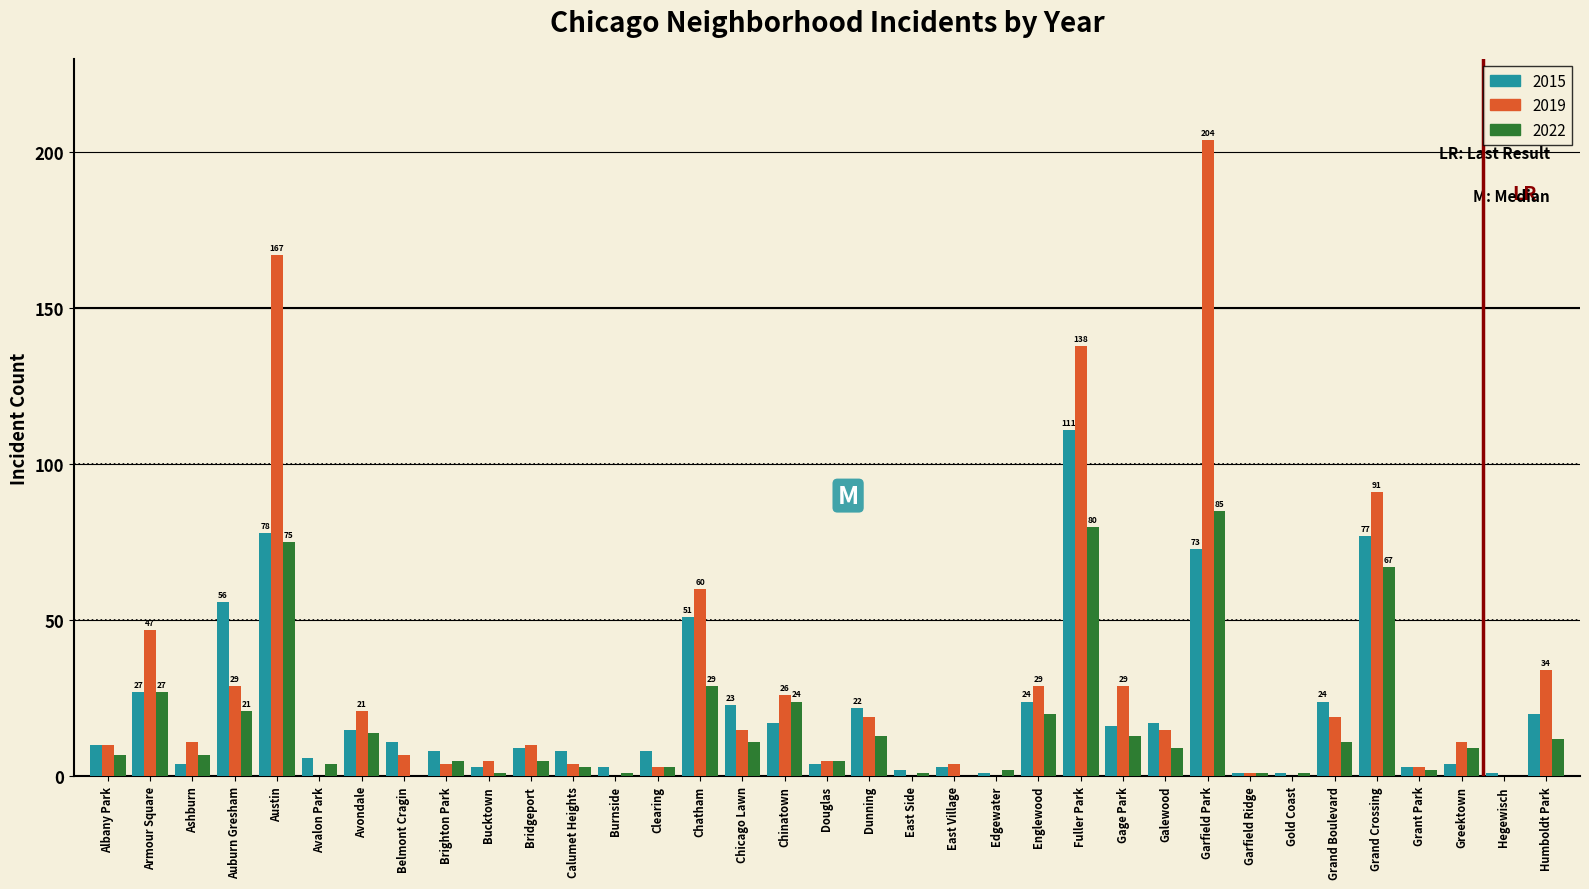

Is the value of 2019 at Grant Park greater than the value of 2022 at Chinatown?

No